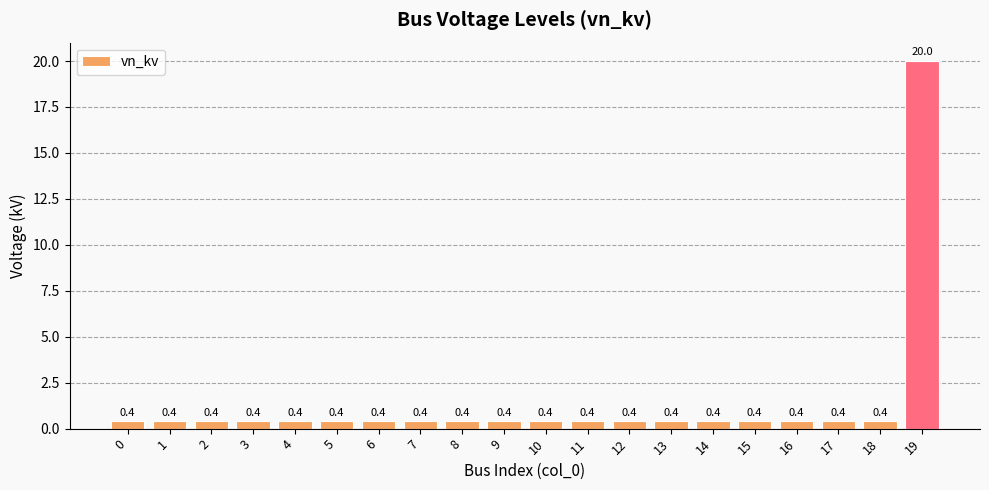

Is it true that the value at 19 is 27.6?

False